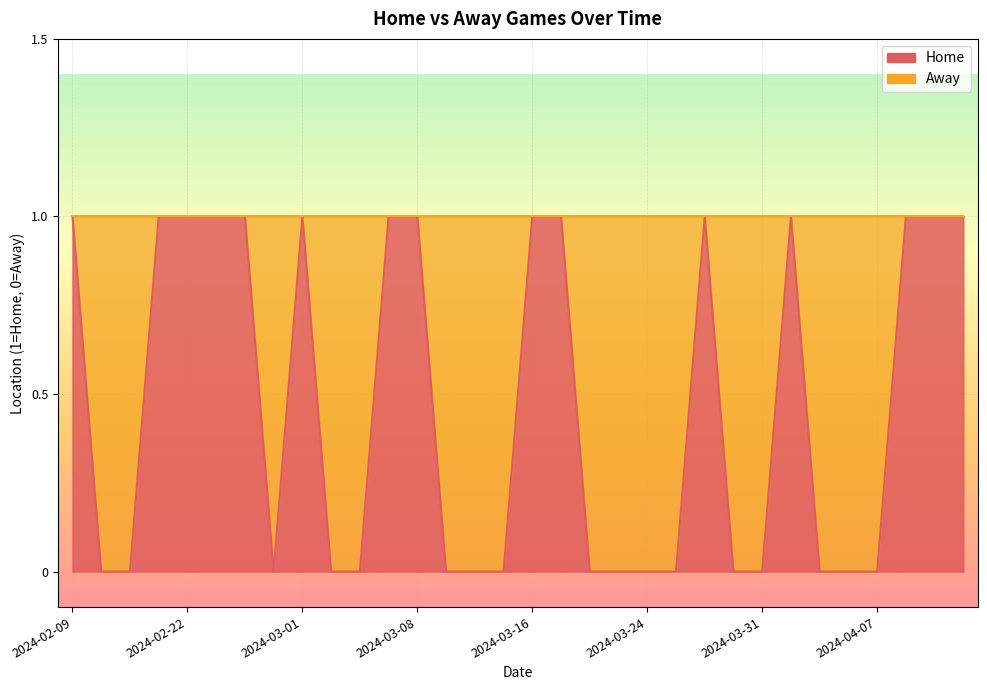

What position from the right is 2024-04-07?

4